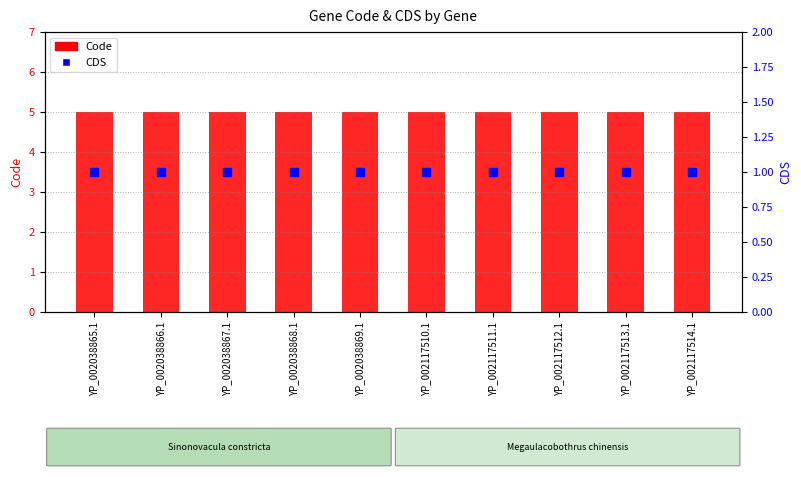

At which category is the sum across all series the highest?

YP_002038865.1